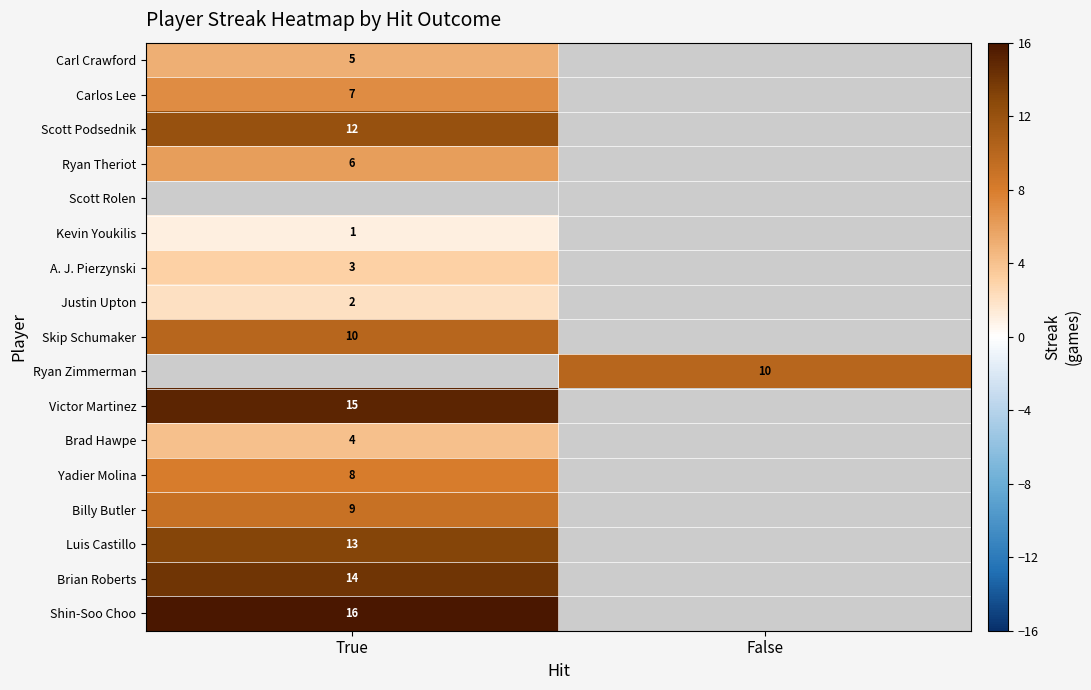

The Victor Martinez series shows 15 at True. True or false?

True